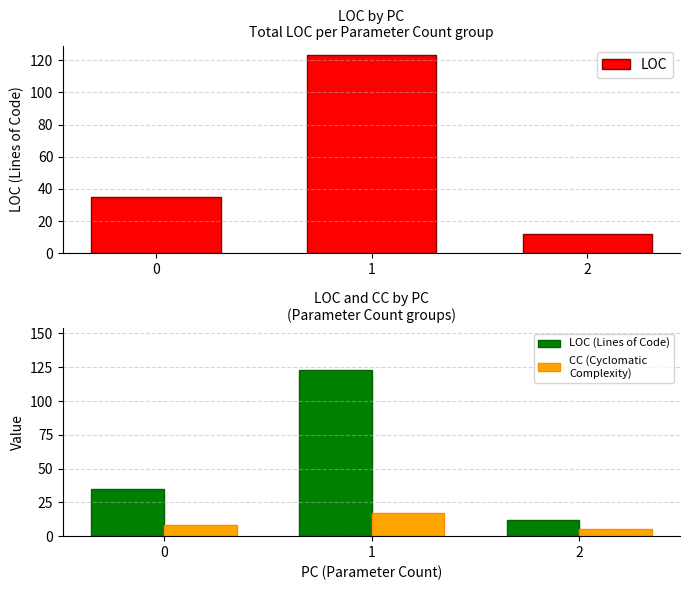

Reading right to left, transcribe all the data shown in this chart.

LOC (Lines of Code): 12	123	35
CC (Cyclomatic
Complexity): 5	17	8